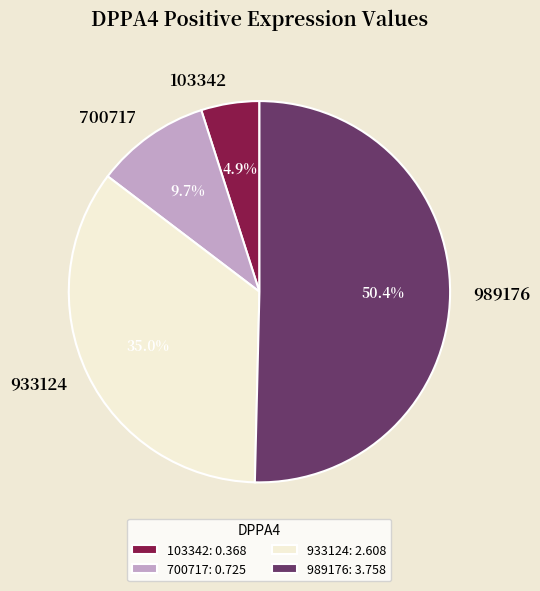

How much of the chart is everything except 933124?

65.0%